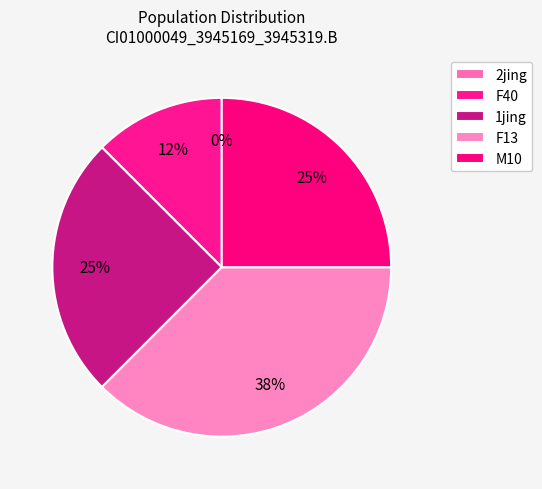

Is there any slice that represents more than half of the pie?

No